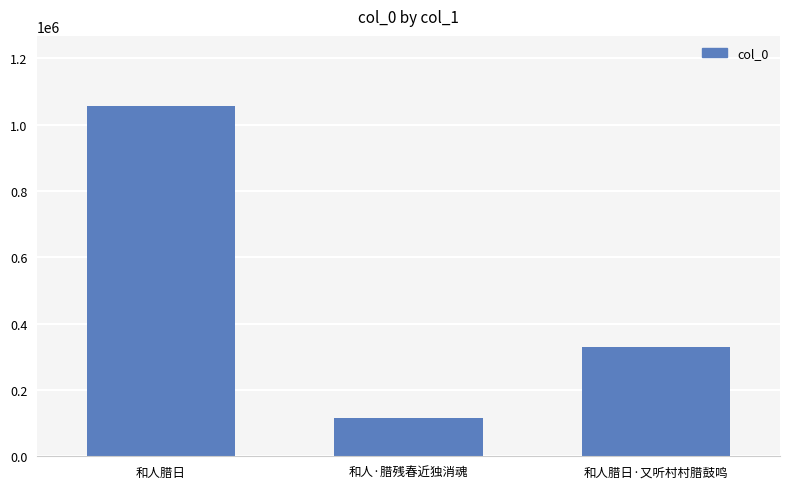

What is the sum of all values?

1502638